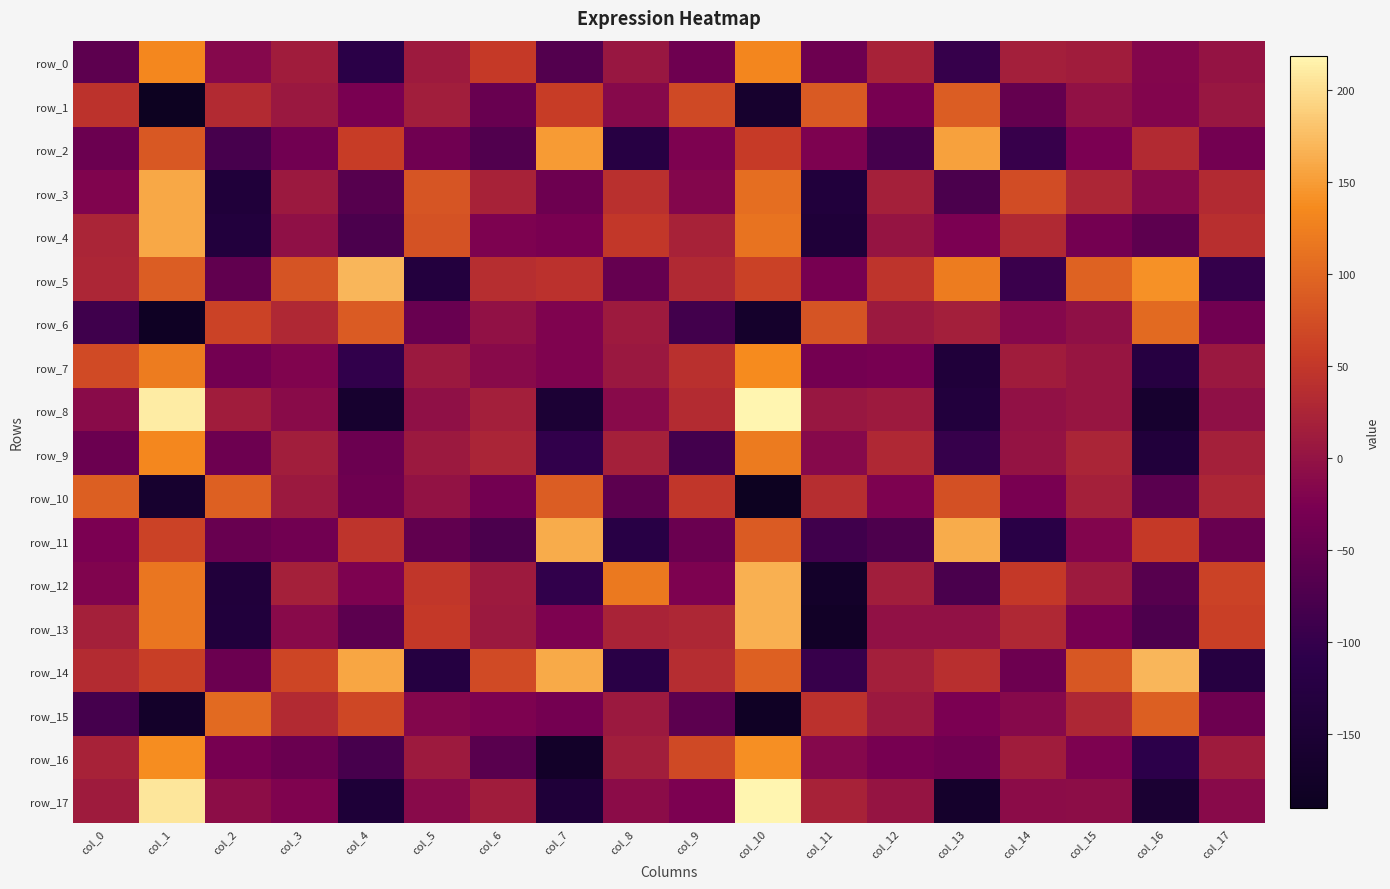

What is the greatest value displayed?

218.9